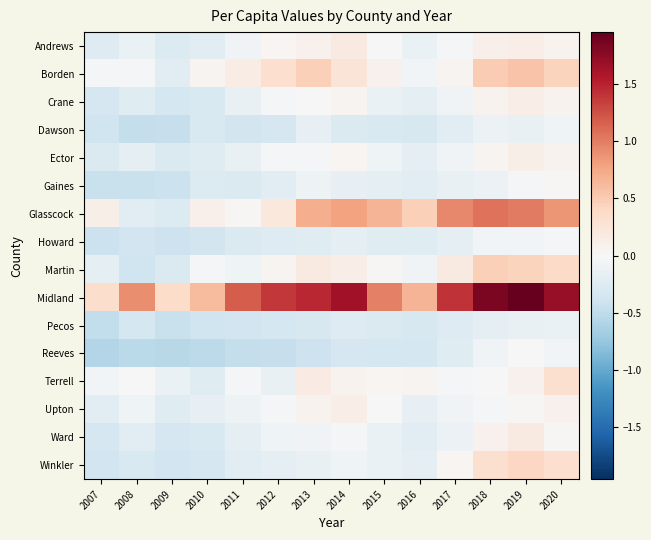

What is the difference between the highest and lowest values at 2007?

0.9